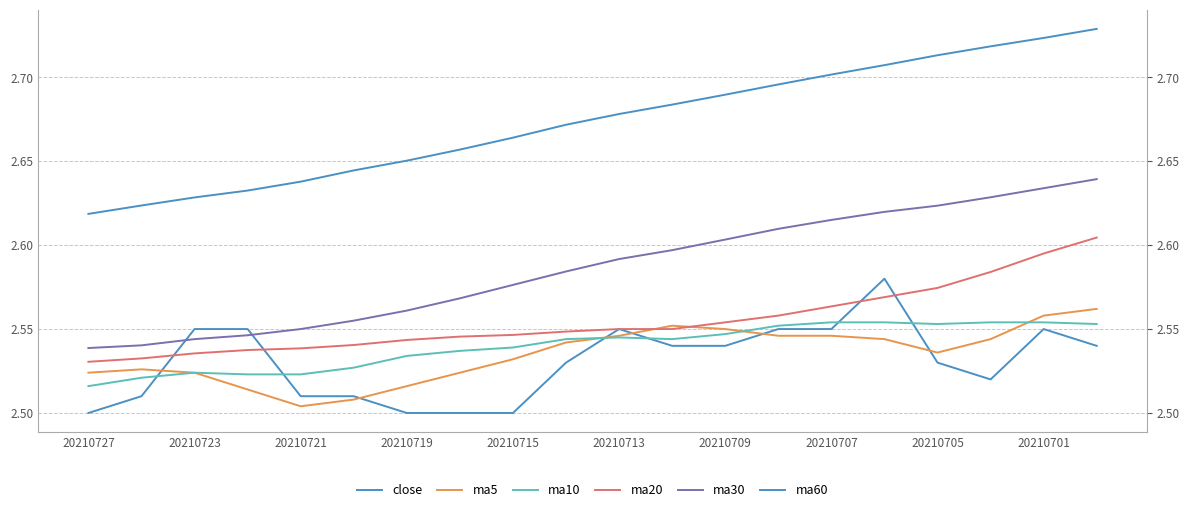

What is the difference between the maximum and minimum values in the ma5 series?

0.1